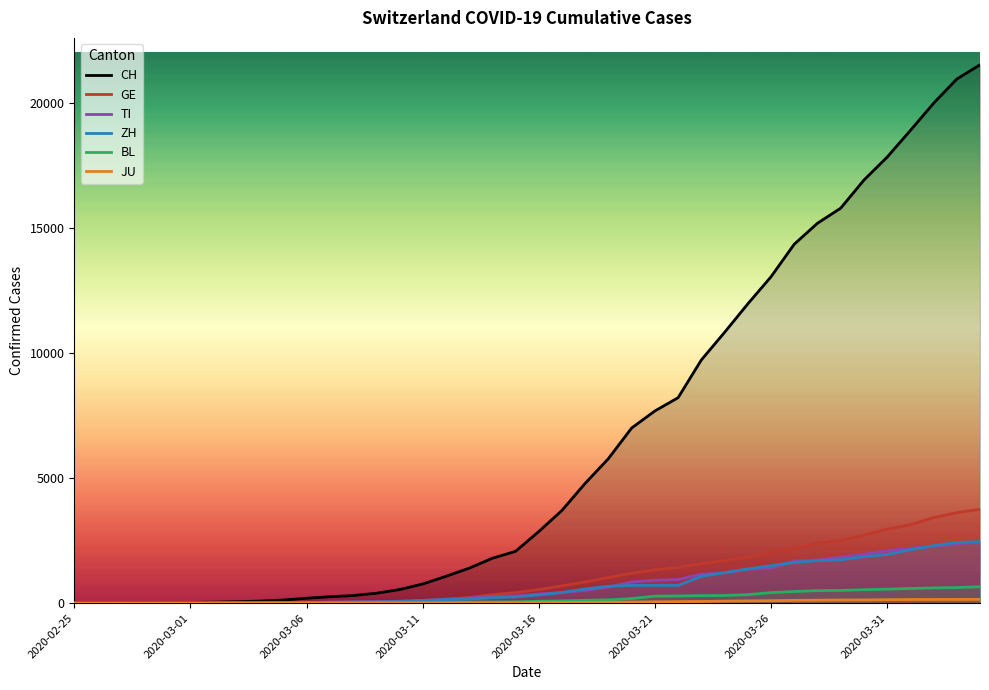

Which category has the lowest value in the JU series?

2020-02-25